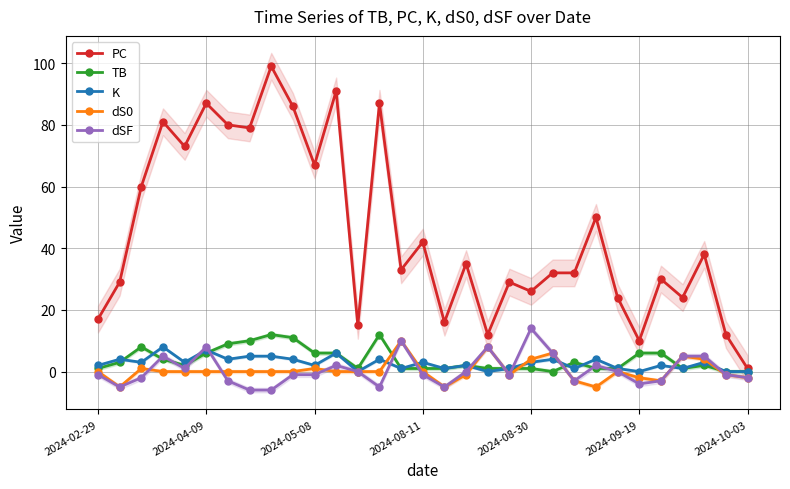

How many values in TB are above zero?

28